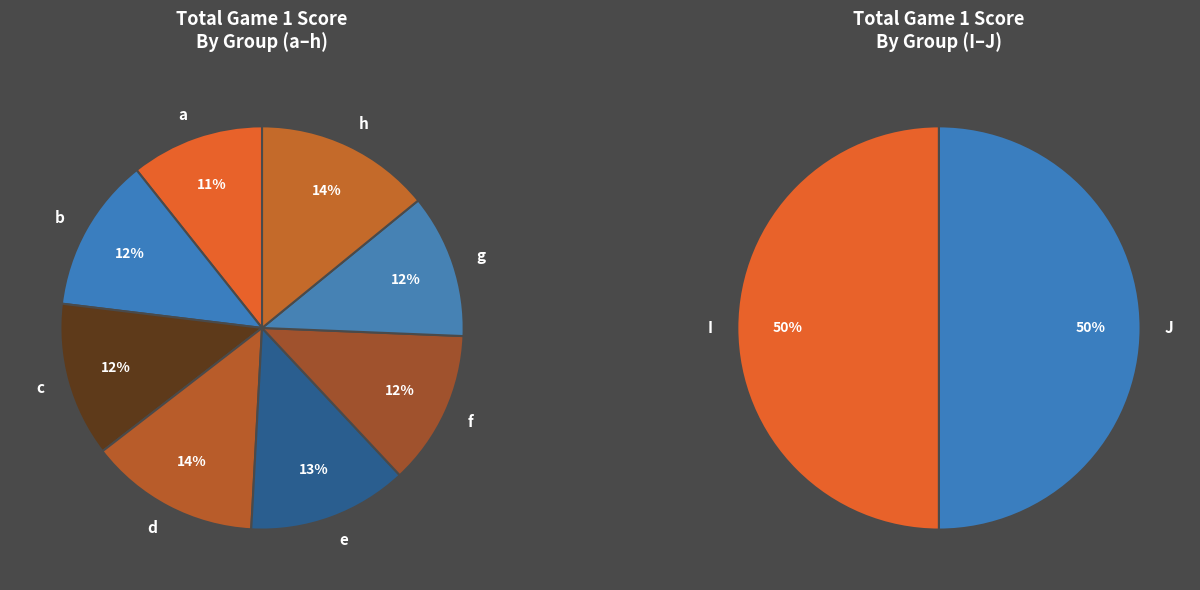

Does 24 account for over 50% of the chart?

No